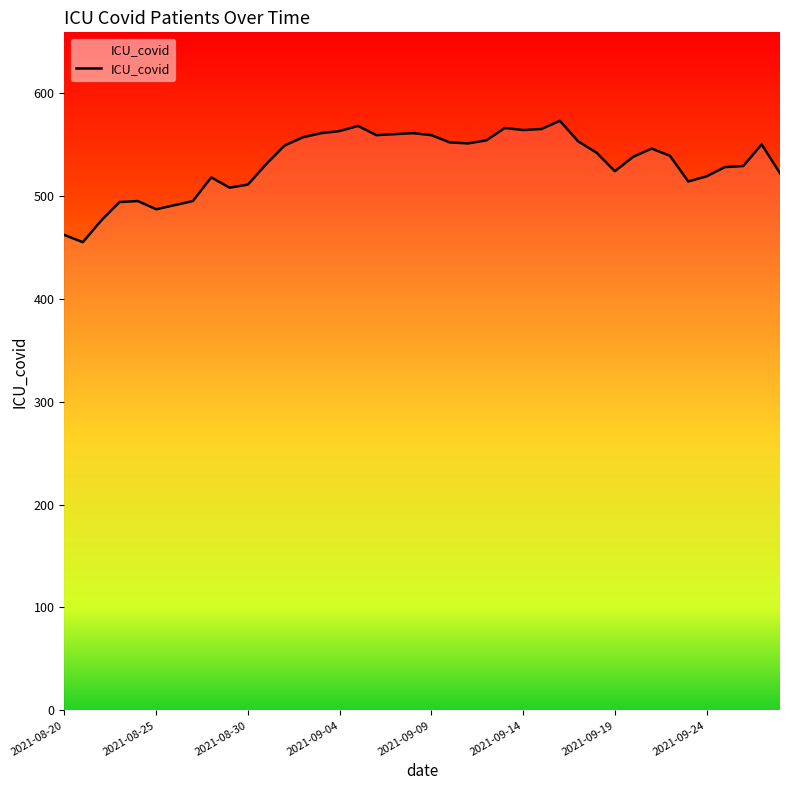

What is the greatest value displayed?

573